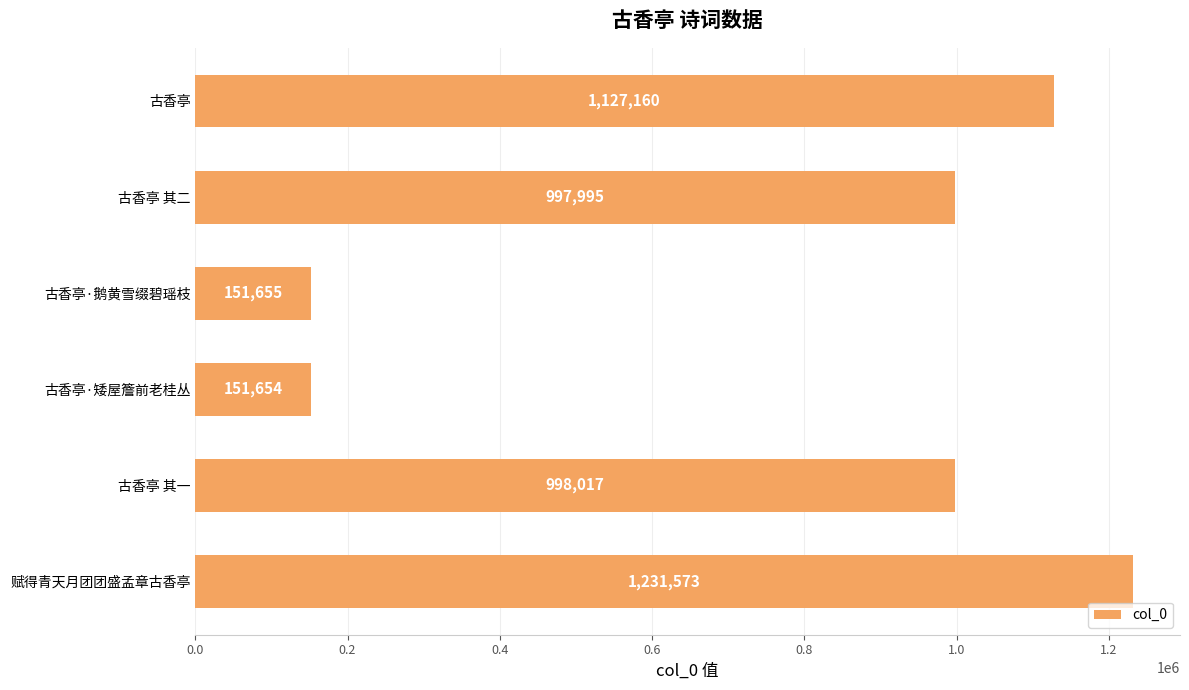

The value at 古香亭 其二 is 997995. True or false?

True